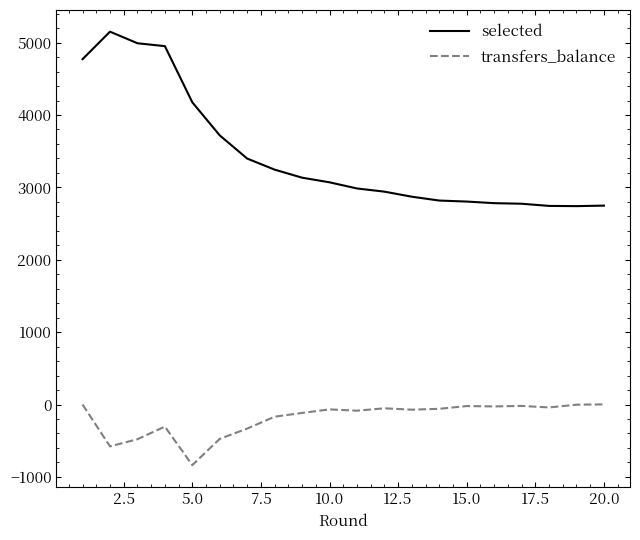

Rank the series by their maximum value, from lowest to highest.

transfers_balance, selected